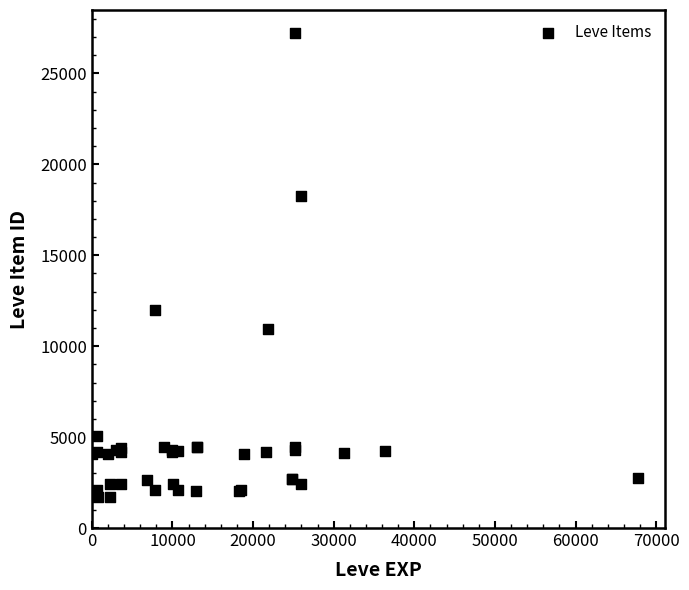

What Y value in the scatter plot is closest to 14448?

12018